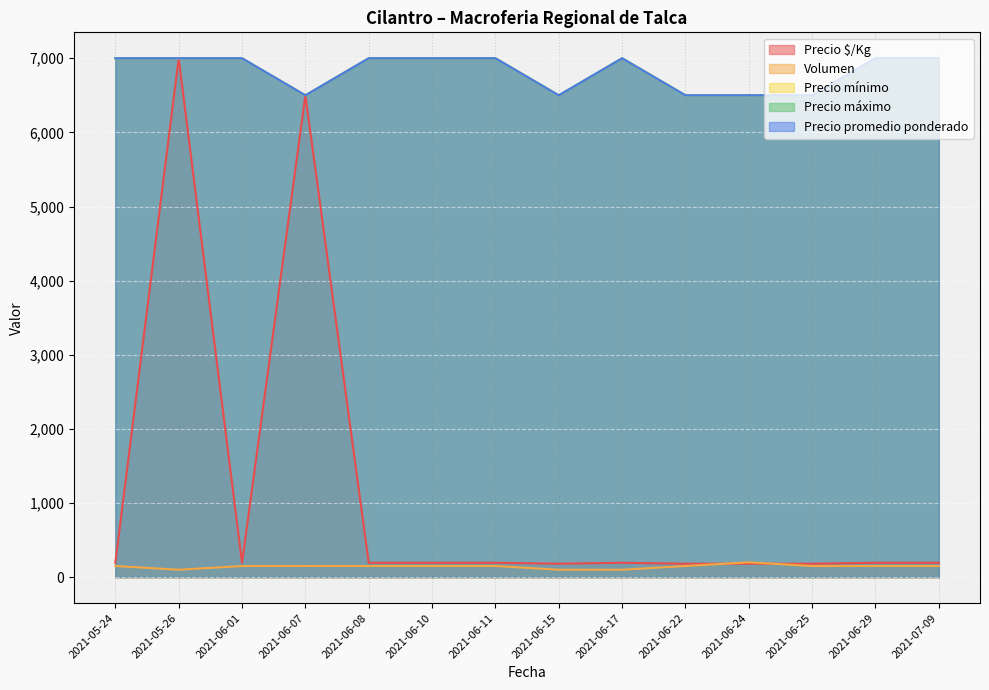

True or false: Precio $/Kg and Precio máximo cross at least once.

False